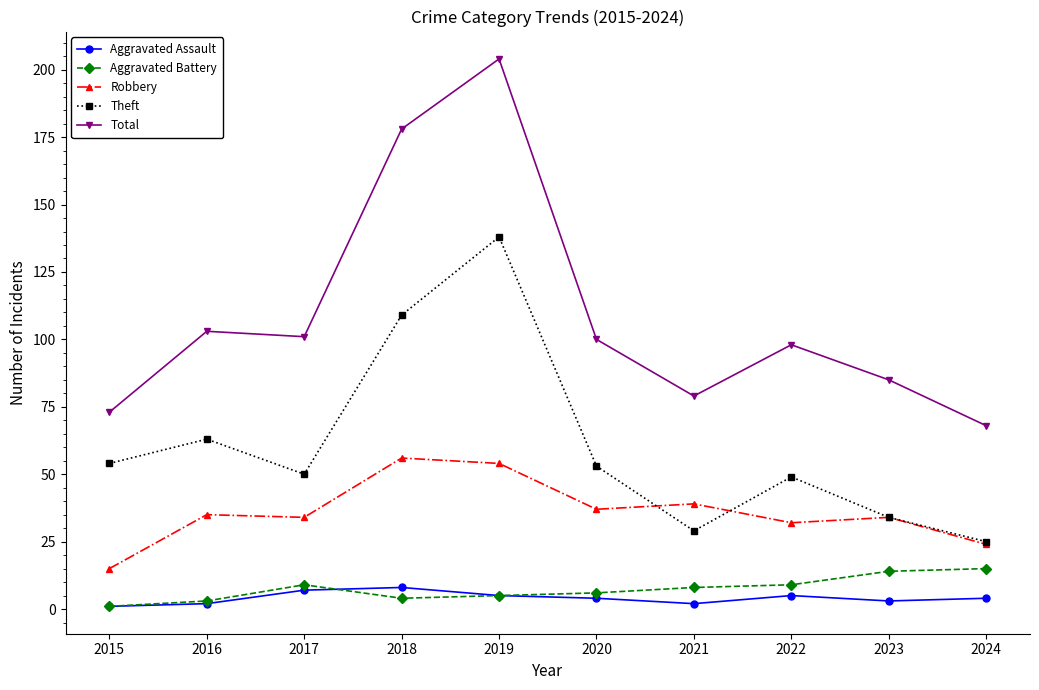

Reading left to right, extract all data points from this chart.

Aggravated Assault: 2015=1	2016=2	2017=7	2018=8	2019=5	2020=4	2021=2	2022=5	2023=3	2024=4
Aggravated Battery: 2015=1	2016=3	2017=9	2018=4	2019=5	2020=6	2021=8	2022=9	2023=14	2024=15
Robbery: 2015=15	2016=35	2017=34	2018=56	2019=54	2020=37	2021=39	2022=32	2023=34	2024=24
Theft: 2015=54	2016=63	2017=50	2018=109	2019=138	2020=53	2021=29	2022=49	2023=34	2024=25
Total: 2015=73	2016=103	2017=101	2018=178	2019=204	2020=100	2021=79	2022=98	2023=85	2024=68